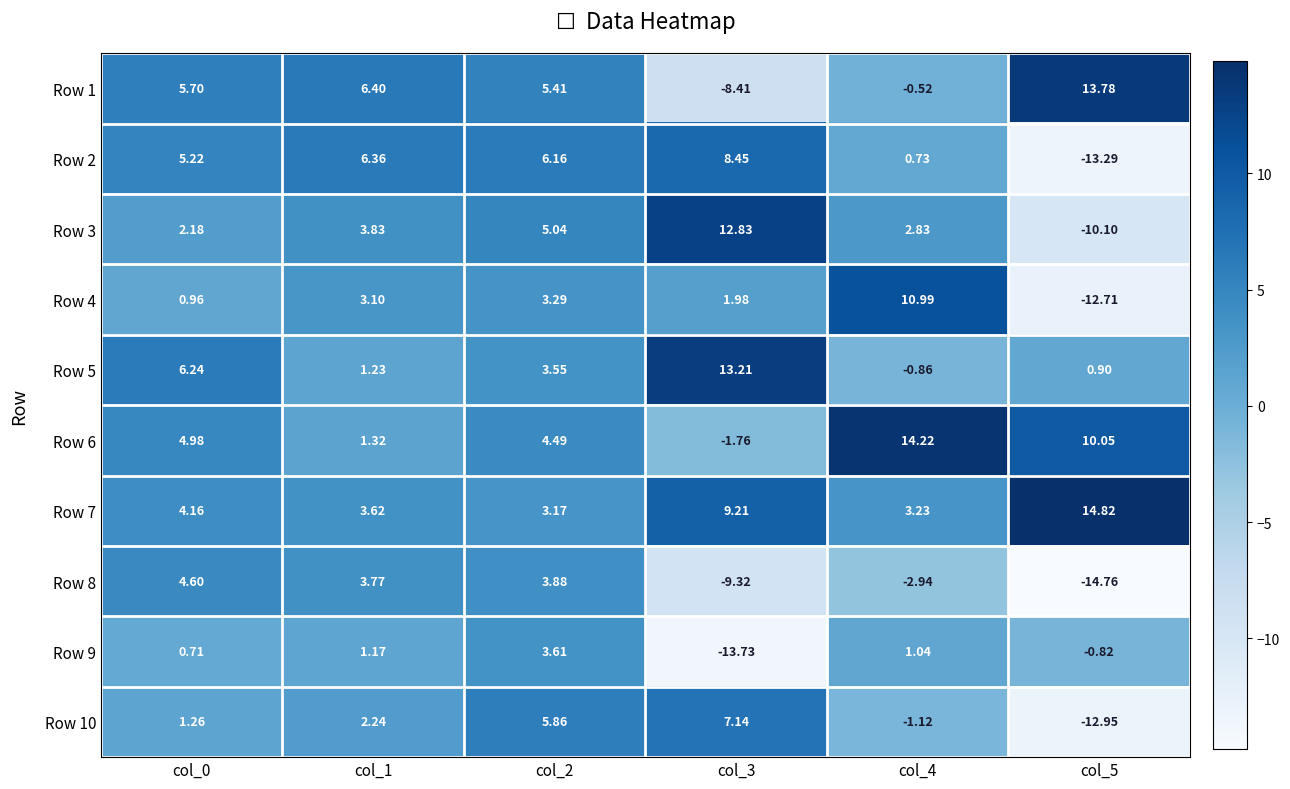

How many categories are shown in the chart?

6